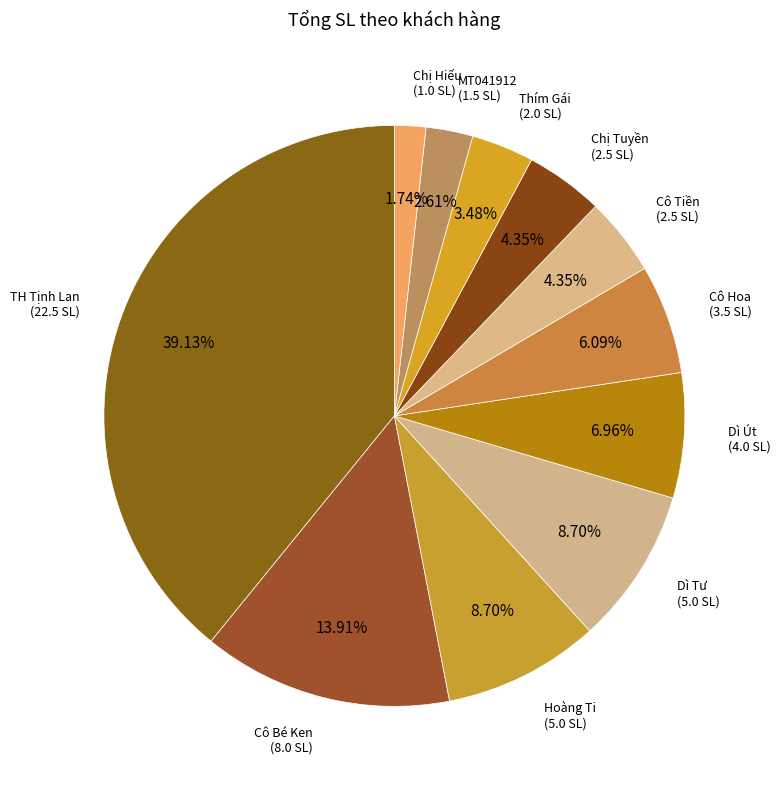

Count the number of slices in the pie.

11